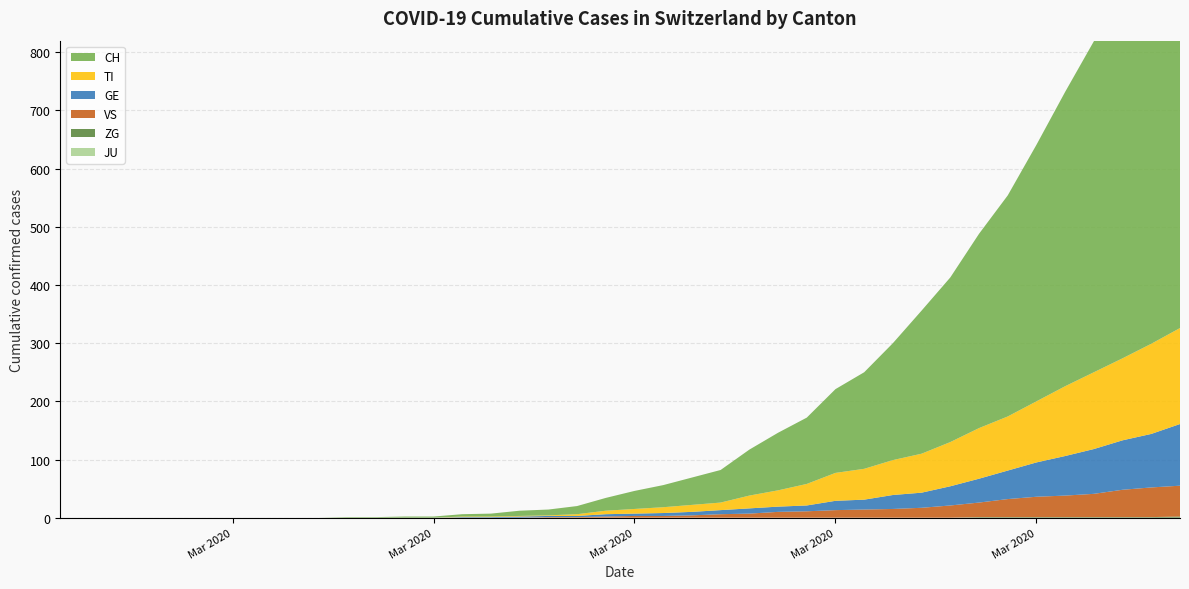

Reading left to right, list all the values displayed in this chart.

ZG: 0	0	0	0	0	0	0	0	0	0	0	0	0	0	0	0	0	0	0	0	0	0	0	0	0	0	0	0	0	0	0	0	1	1	1	1	1	1	1	2
JU: 0	0	0	0	0	0	0	0	0	0	0	0	0	0	0	0	0	0	0	0	0	0	0	0	0	0	0	0	0	0	0	0	0	0	0	0	0	0	0	0
VS: 0	0	0	0	0	0	0	0	0	0	0	0	0	0	0	0	0	1	1	2	3	3	4	6	7	10	11	13	14	15	17	21	25	31	35	37	40	47	51	53
GE: 0	0	0	0	0	0	0	0	0	0	0	0	0	0	1	1	2	2	2	4	4	5	6	7	9	9	10	16	17	24	26	33	41	49	59	68	77	85	92	106
TI: 0	0	0	0	0	0	0	0	0	0	0	0	0	0	1	1	1	1	3	6	8	10	12	13	22	28	37	48	53	60	67	76	87	93	105	120	132	141	155	165
CH: 0	0	0	0	0	0	0	0	0	0	1	1	2	2	4	5	9	10	14	22	31	38	47	56	79	99	114	144	166	201	246	283	334	380	441	506	569	630	691	757